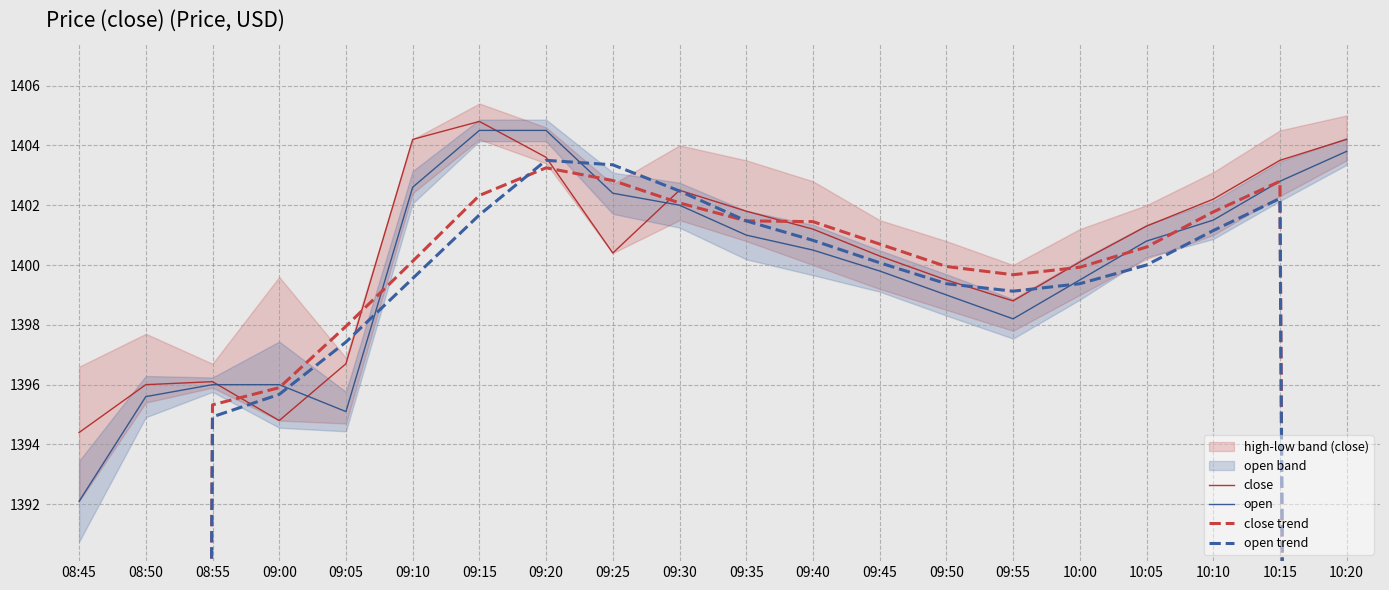

What is the spread (max minus min) of values at 10:15?

1.3